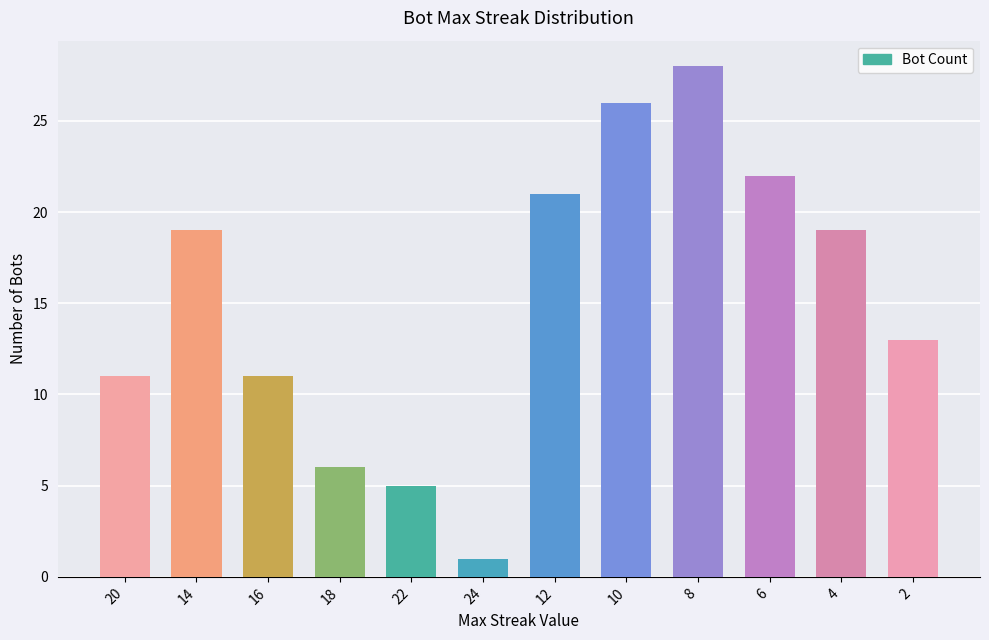

Is it true that the value at 6 is 22?

True